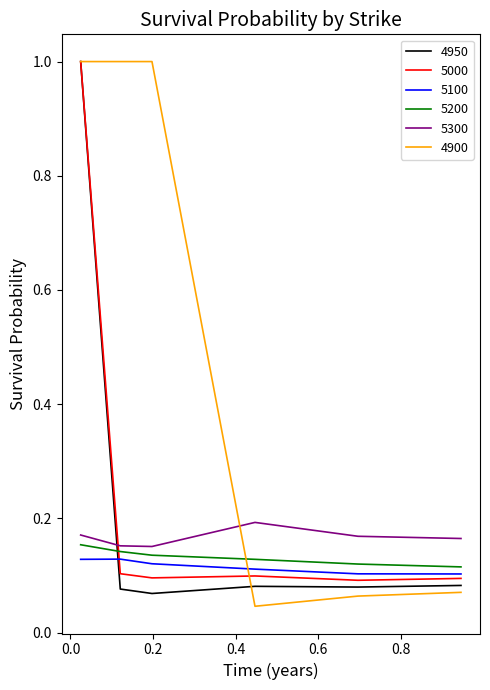

What is the greatest value displayed?

1.0